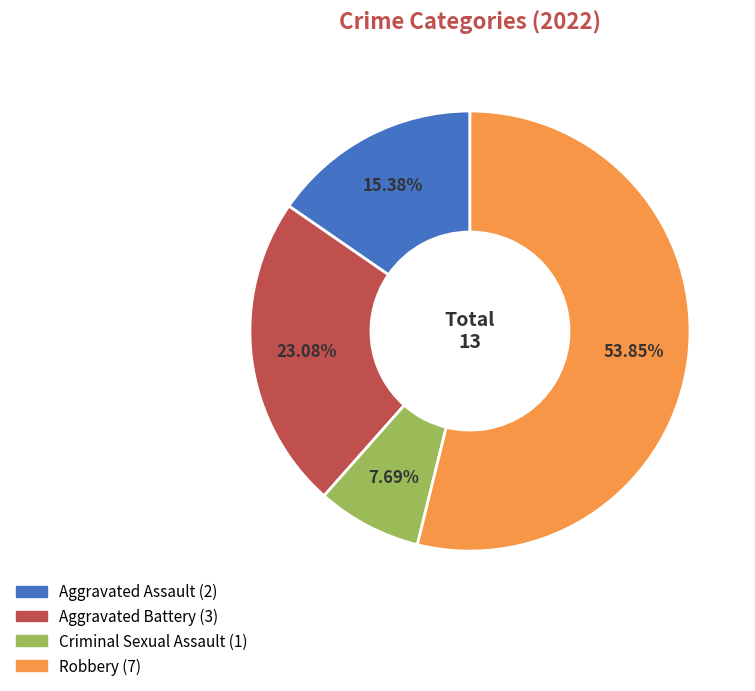

Which category has the smallest portion of the pie?

Criminal Sexual Assault